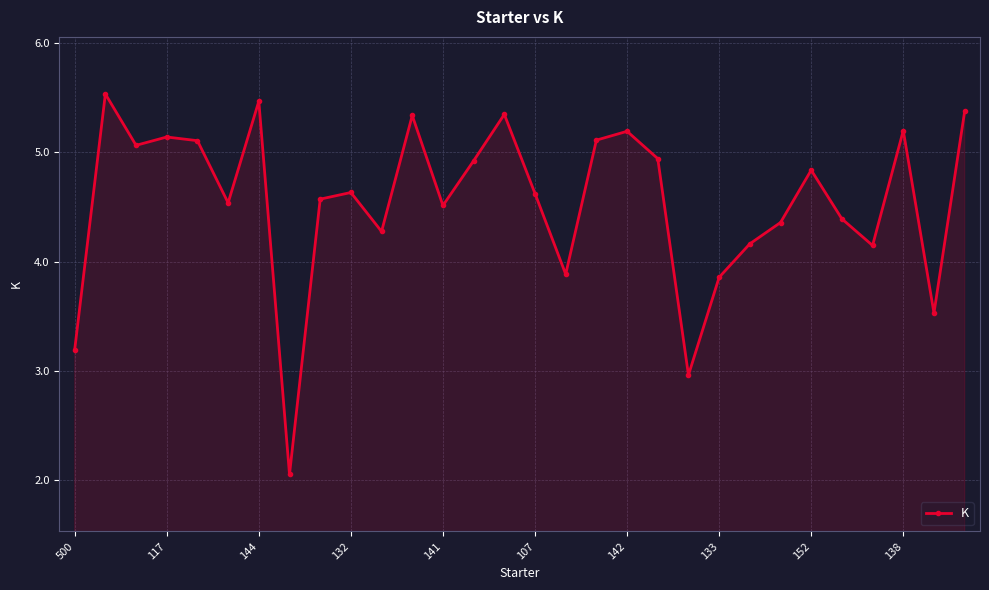

How many interior local valleys (lower than both neighbors) does the data have?

9